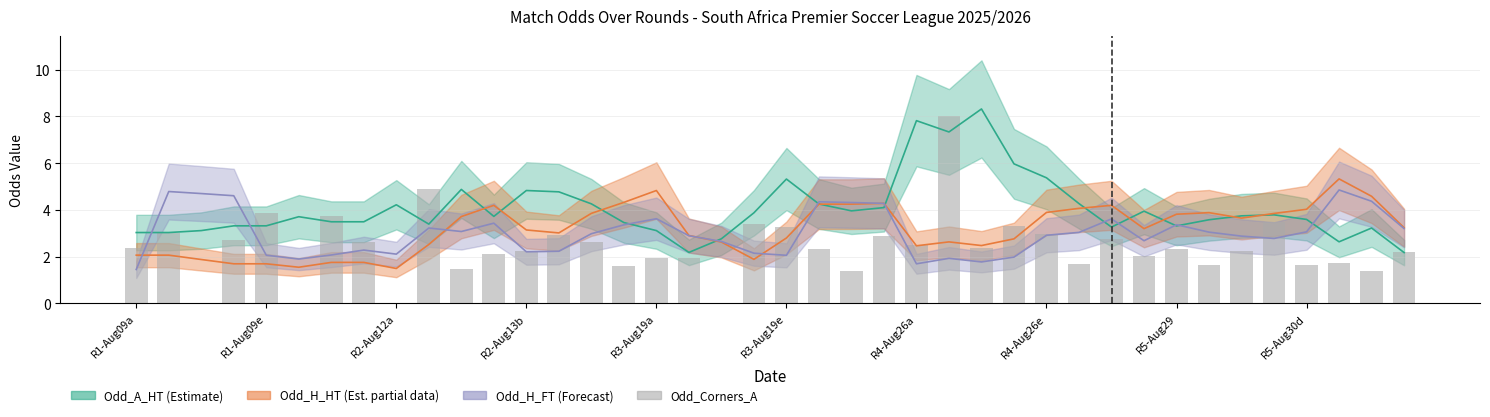

Is it true that the value at 14 is 2.6?

True